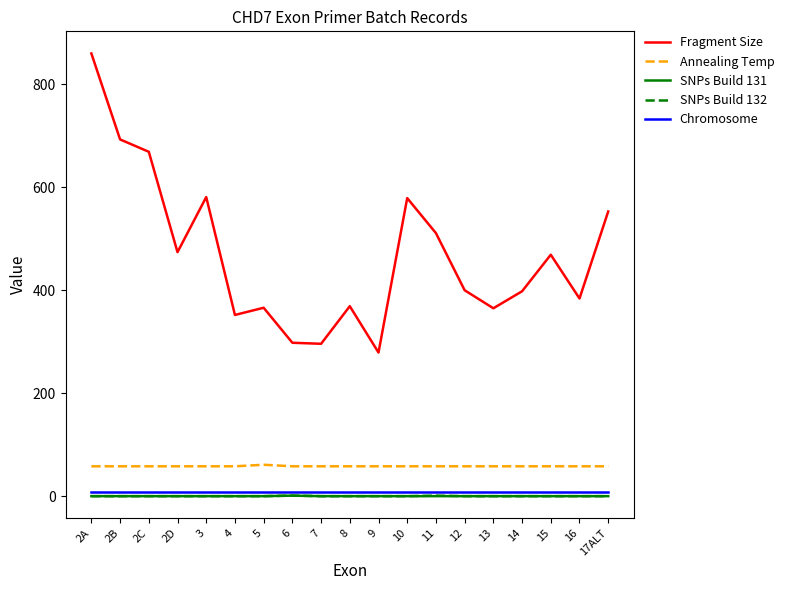

Which series has the largest range (max minus min)?

Fragment Size